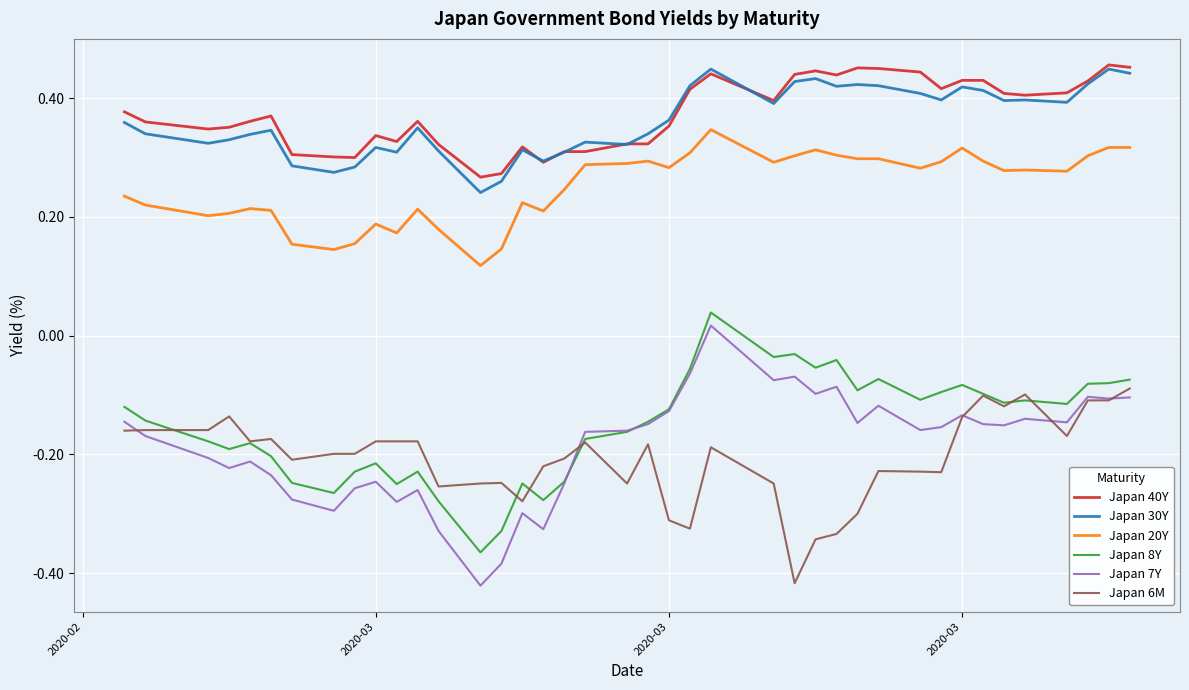

How many categories are shown in the chart?

40